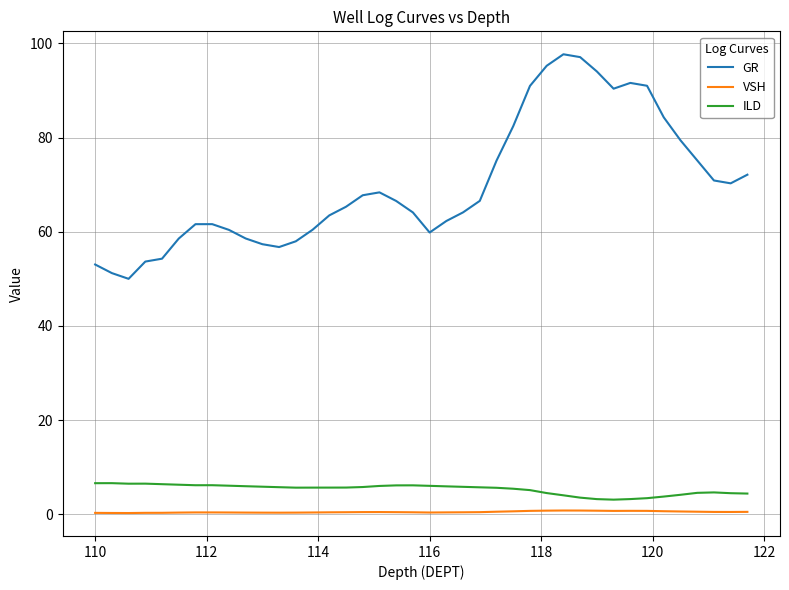

True or false: ILD and GR cross at least once.

False